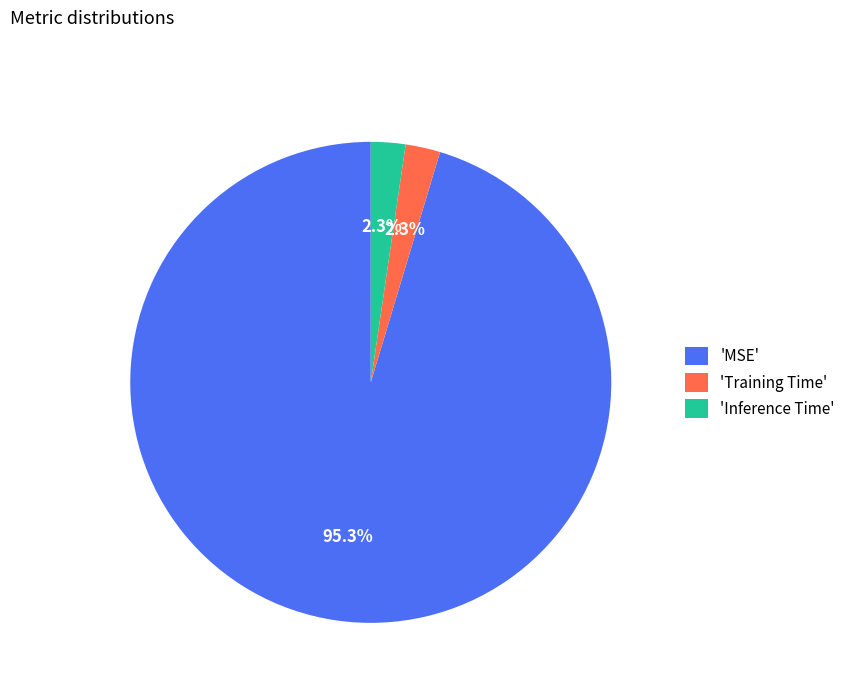

What is the largest slice in the pie chart?

'MSE'